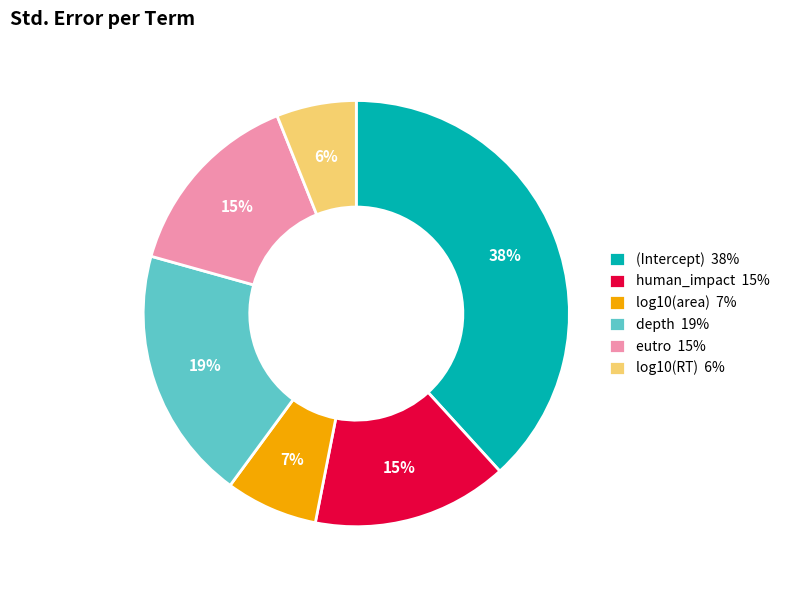

To the nearest percent, what is the combined percentage of (Intercept) and log10(RT)?

44%